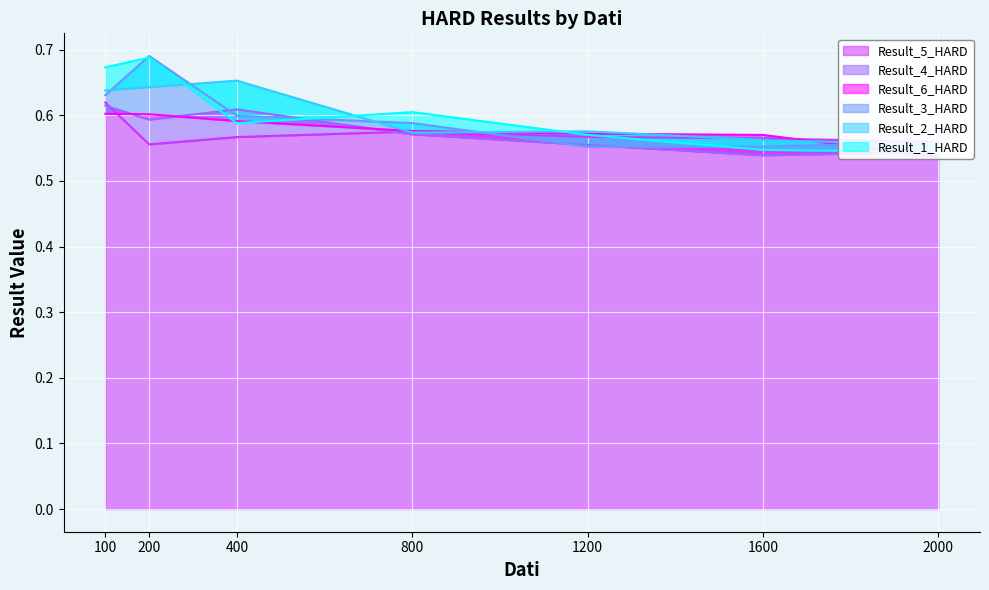

Reading left to right, extract all data points from this chart.

Result_1_HARD: 0.7	0.7	0.6	0.6	0.6	0.5	0.5
Result_2_HARD: 0.6	0.6	0.7	0.6	0.6	0.6	0.6
Result_3_HARD: 0.6	0.7	0.6	0.6	0.6	0.6	0.6
Result_4_HARD: 0.6	0.6	0.6	0.6	0.6	0.5	0.5
Result_5_HARD: 0.6	0.6	0.6	0.6	0.6	0.6	0.6
Result_6_HARD: 0.6	0.6	0.6	0.6	0.6	0.6	0.5